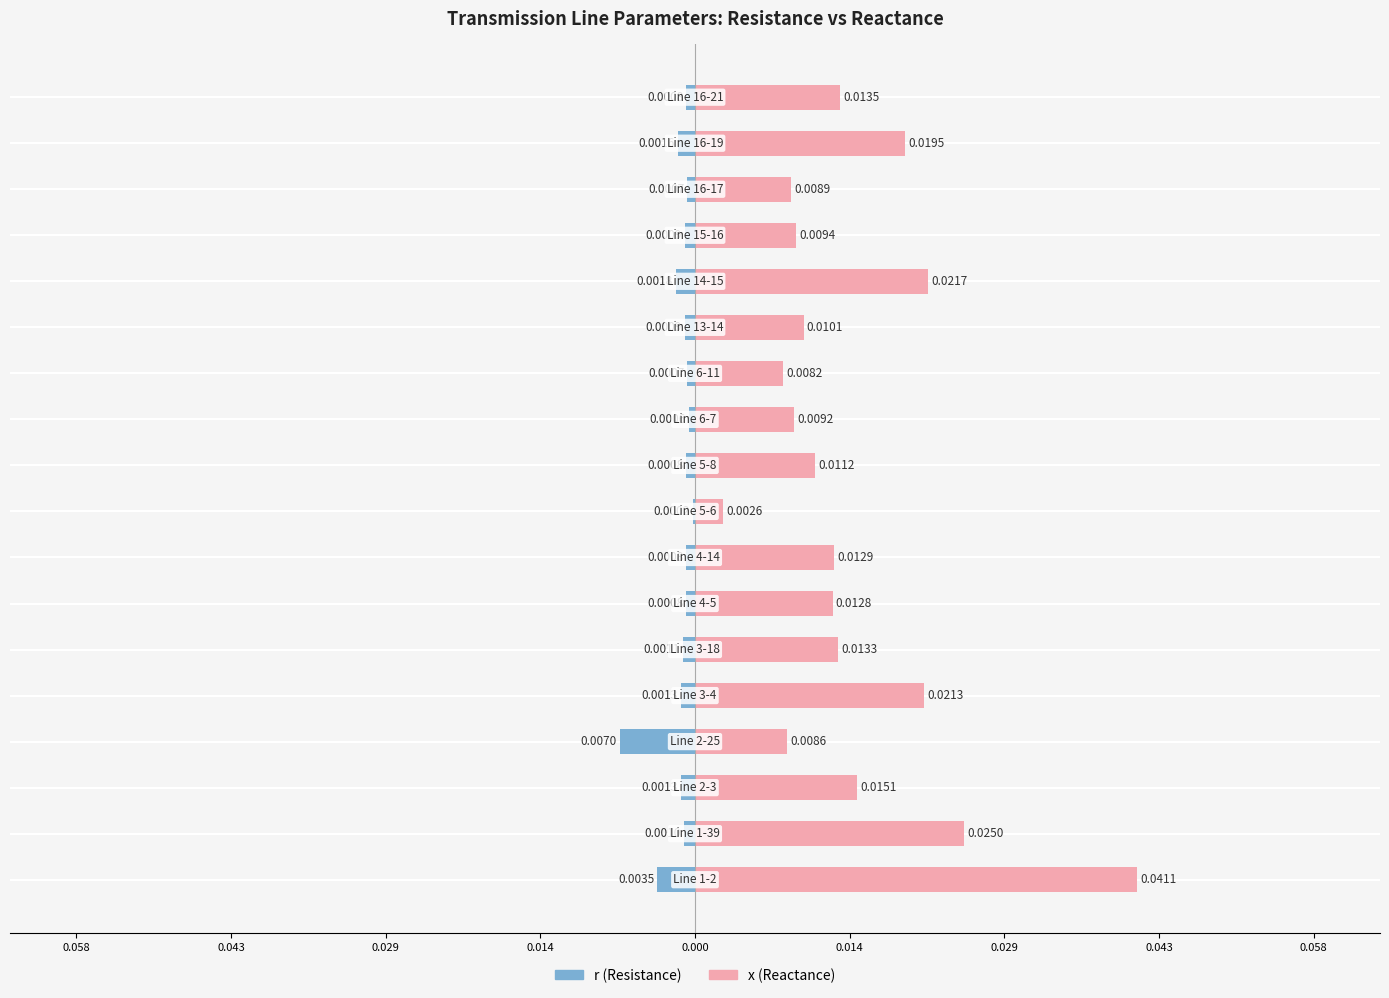

Which series has the largest range (max minus min)?

x (Reactance)